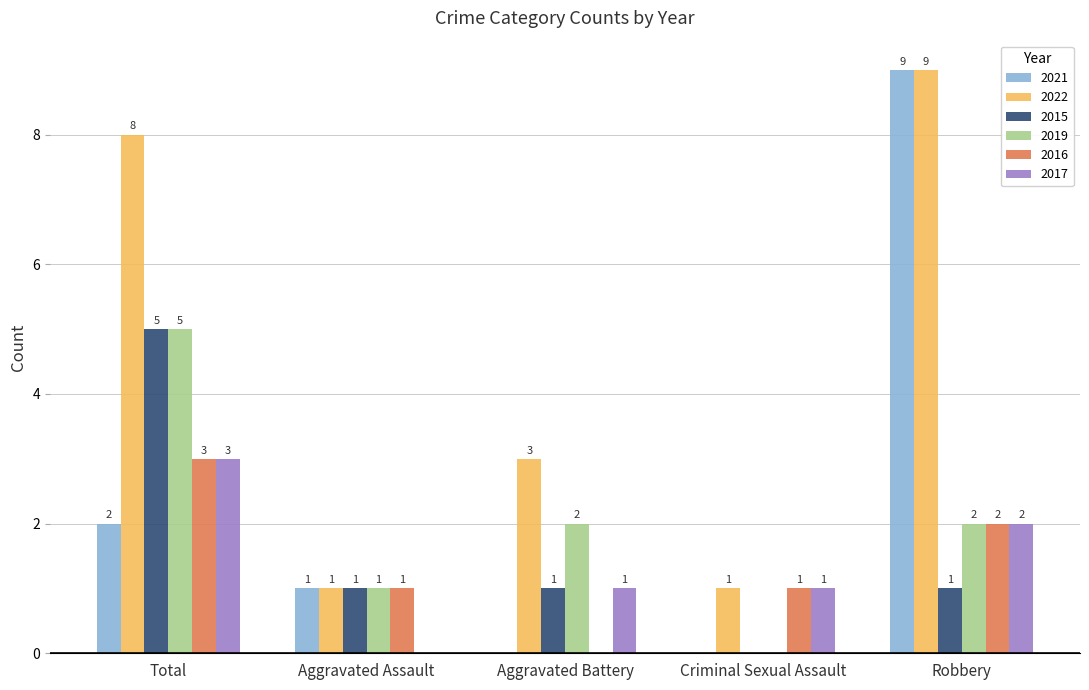

What is the total value across all series at Aggravated Assault?

5